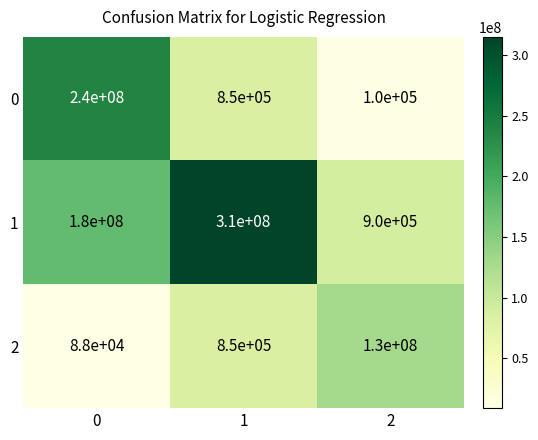

At which category does the chart reach its peak across all series?

1